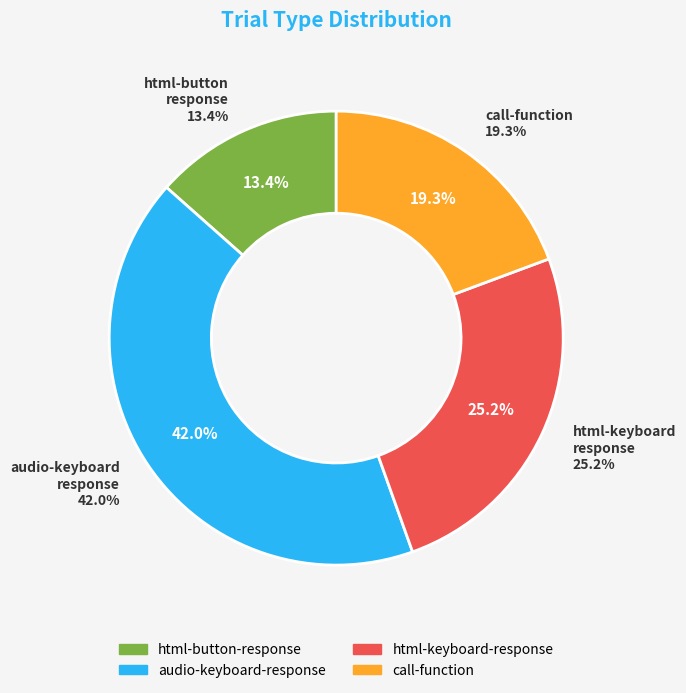

To the nearest percent, what percentage of the pie is html-keyboard-response?

25%